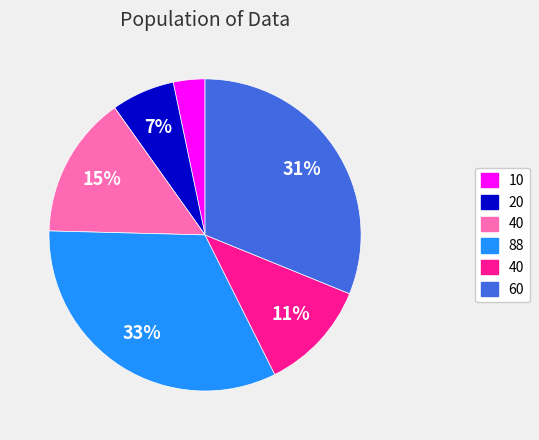

To the nearest percent, what is the average slice percentage?

17%